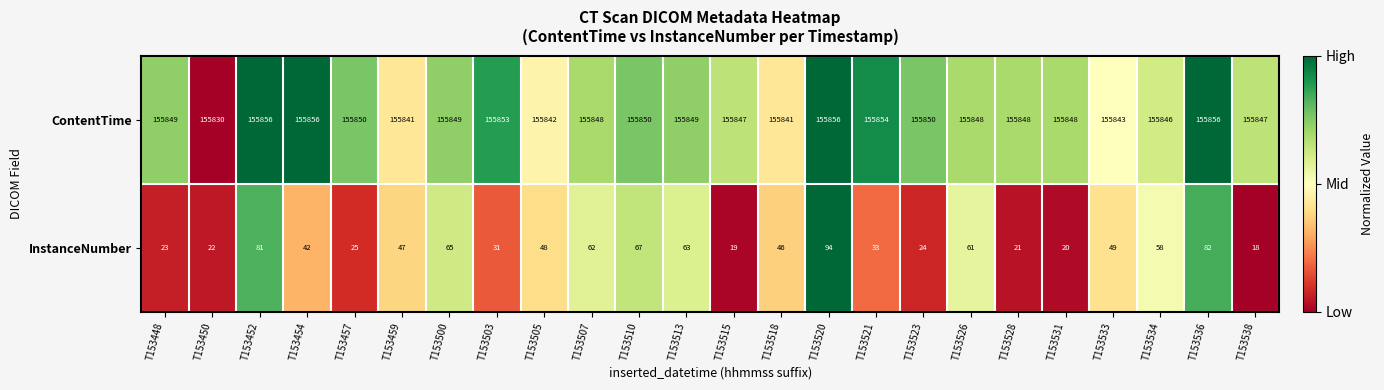

What is the sum of the InstanceNumber values at T153505 and T153448?

71